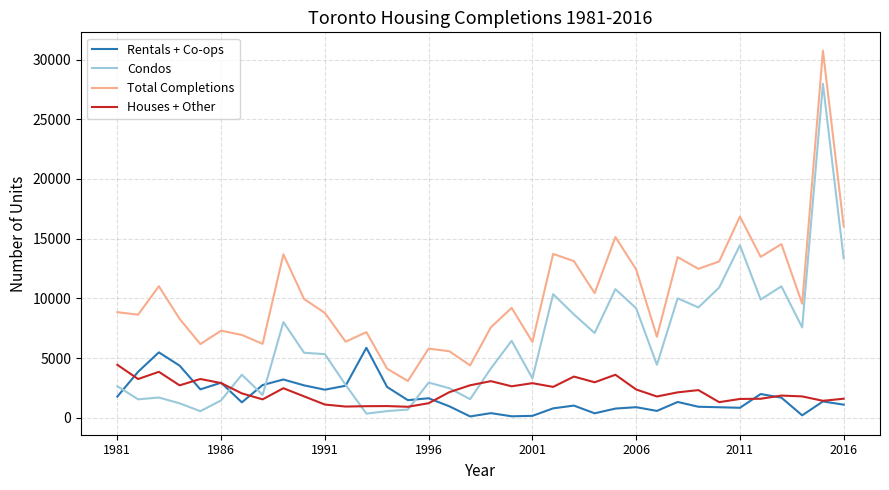

Count the number of categories in the chart.

36